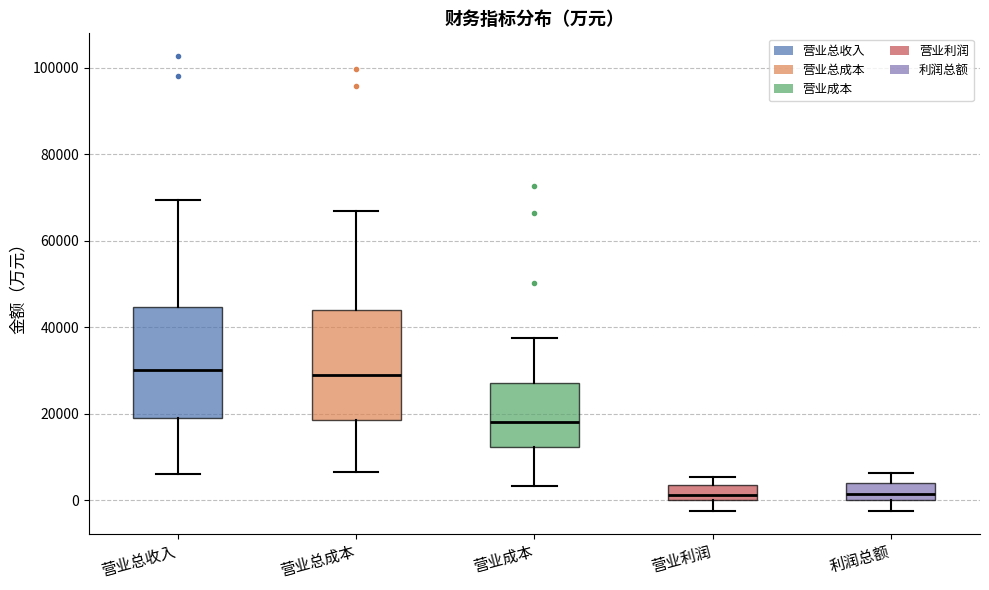

Reading left to right, read every box against the y-axis: the position of its median line, the range the box covers, and the ends of its whiskers. The values are not printed on the chart, so give them approximately, as read against the axis.

营业总收入: median 30000, box 20000 to 44000, whiskers 6000 to 70000
营业总成本: median 28000, box 18000 to 44000, whiskers 6000 to 66000
营业成本: median 18000, box 12000 to 28000, whiskers 4000 to 38000
营业利润: median 2000, box 0 to 4000, whiskers -2000 to 6000
利润总额: median 2000, box 0 to 4000, whiskers -2000 to 6000